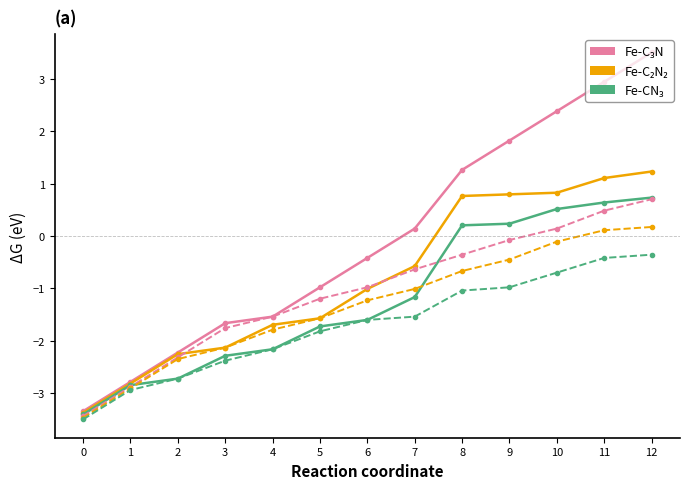

What is the value of the Fe-C₃N point at the 10th from the left?

1.8